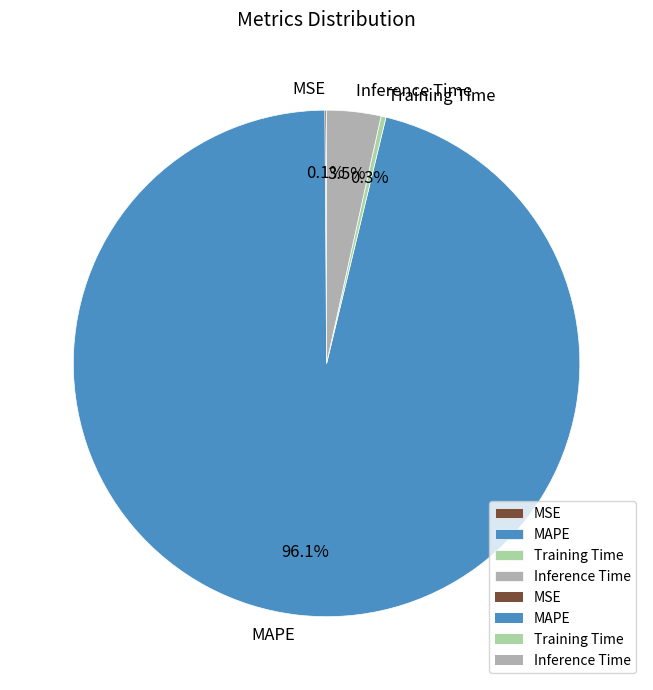

What is the largest slice in the pie chart?

MAPE